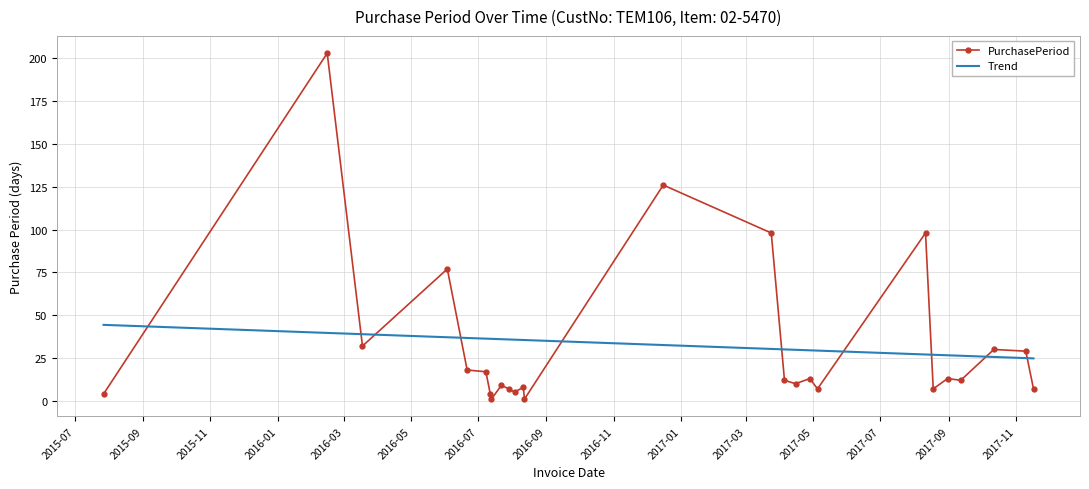

At which category does the data reach its first local peak?

2016-02-15